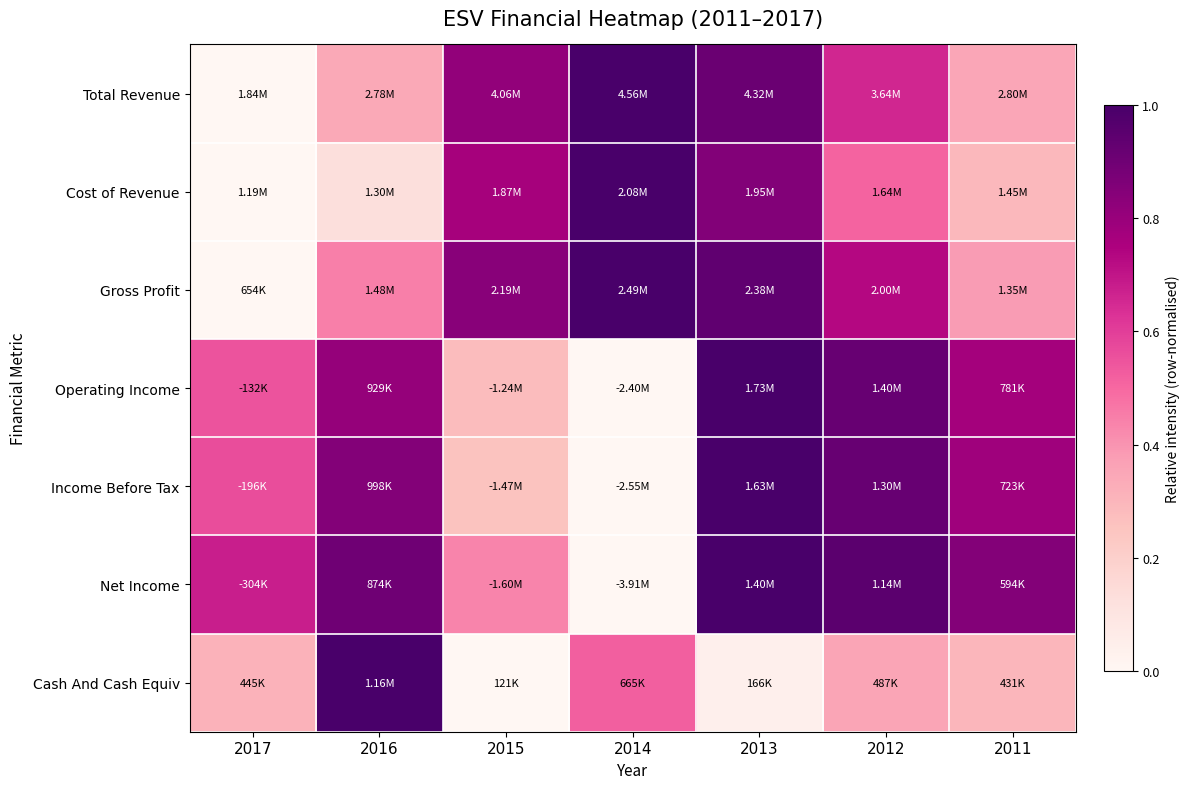

Which has a higher value, 2013 or 2012?

2013